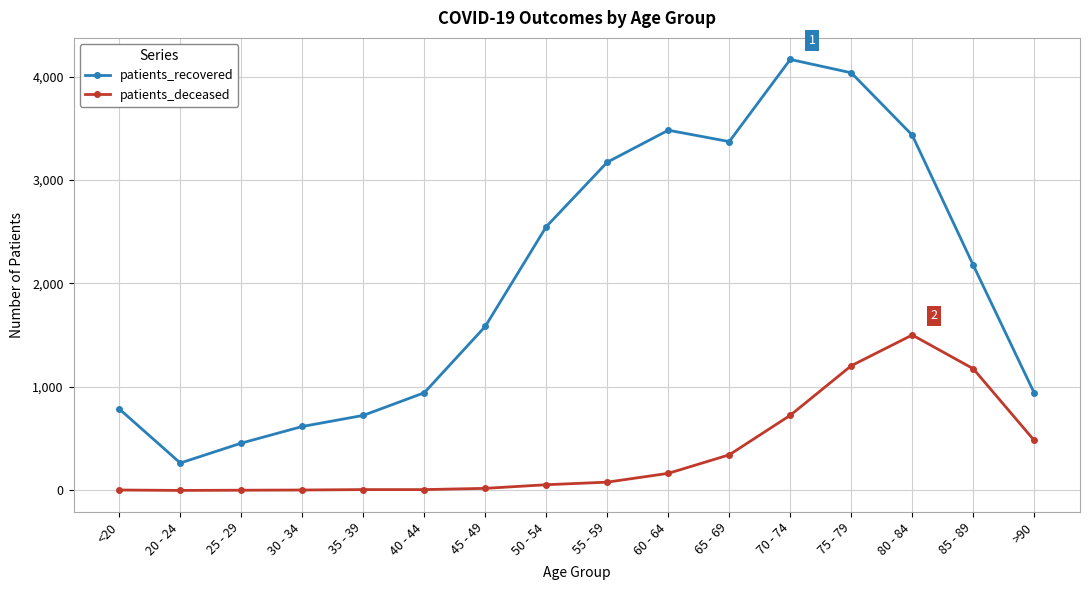

What is the sum of the patients_deceased values at 50 - 54 and 65 - 69?

399